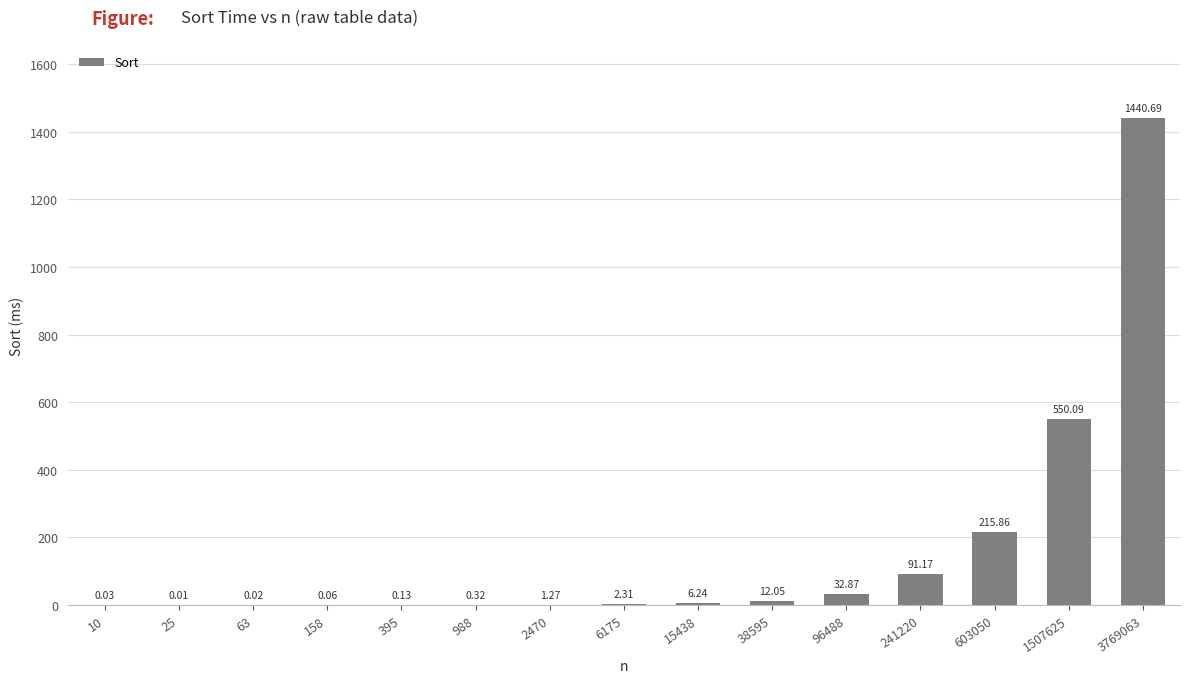

Between 6175 and 63, which is larger?

6175